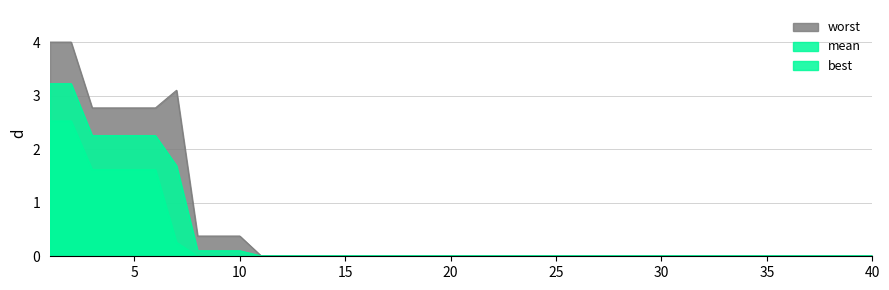

Reading left to right, extract all data points from this chart.

mean: 1=3.2	2=3.2	3=2.3	4=2.3	5=2.3	6=2.3	7=1.7	8=0.1	9=0.1	10=0.1	11=0.0	12=0.0	13=0.0	14=0.0	15=0.0	16=0.0	17=0.0	18=0.0	19=0.0	20=0.0	21=0.0	22=0.0	23=0.0	24=0.0	25=0.0	26=0.0	27=0.0	28=0.0	29=0.0	30=0.0	31=0.0	32=0.0	33=0.0	34=0.0	35=0.0	36=0.0	37=0.0	38=0.0	39=0.0	40=0.0
best: 1=2.5	2=2.5	3=1.6	4=1.6	5=1.6	6=1.6	7=0.3	8=0.0	9=0.0	10=0.0	11=0.0	12=0.0	13=0.0	14=0.0	15=0.0	16=0.0	17=0.0	18=0.0	19=0.0	20=0.0	21=0.0	22=0.0	23=0.0	24=0.0	25=0.0	26=0.0	27=0.0	28=0.0	29=0.0	30=0.0	31=0.0	32=0.0	33=0.0	34=0.0	35=0.0	36=0.0	37=0.0	38=0.0	39=0.0	40=0.0
worst: 1=4.0	2=4.0	3=2.8	4=2.8	5=2.8	6=2.8	7=3.1	8=0.4	9=0.4	10=0.4	11=0.0	12=0.0	13=0.0	14=0.0	15=0.0	16=0.0	17=0.0	18=0.0	19=0.0	20=0.0	21=0.0	22=0.0	23=0.0	24=0.0	25=0.0	26=0.0	27=0.0	28=0.0	29=0.0	30=0.0	31=0.0	32=0.0	33=0.0	34=0.0	35=0.0	36=0.0	37=0.0	38=0.0	39=0.0	40=0.0